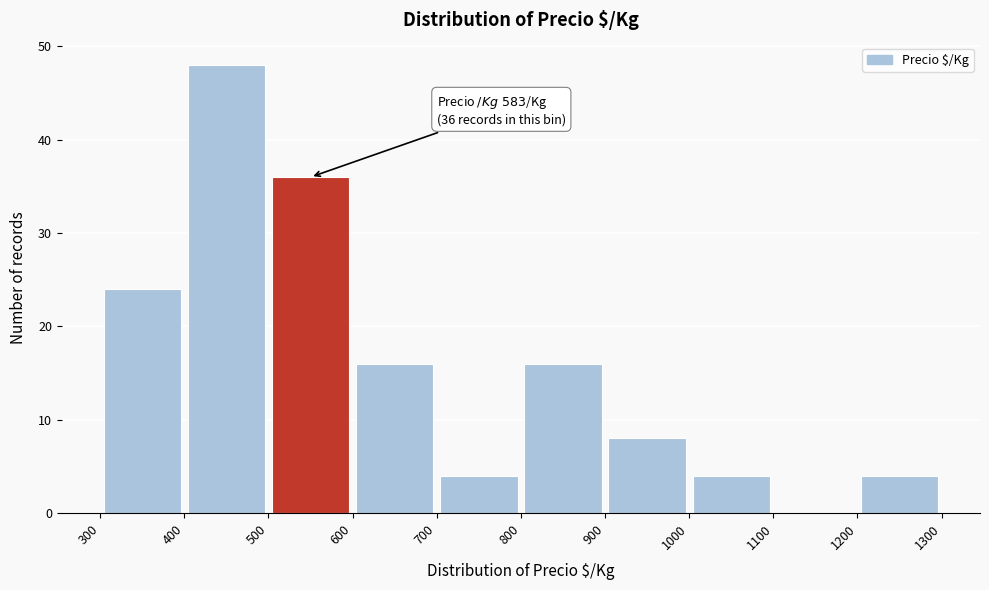

Over which range of the x-axis is the bar tallest?

400 to 500